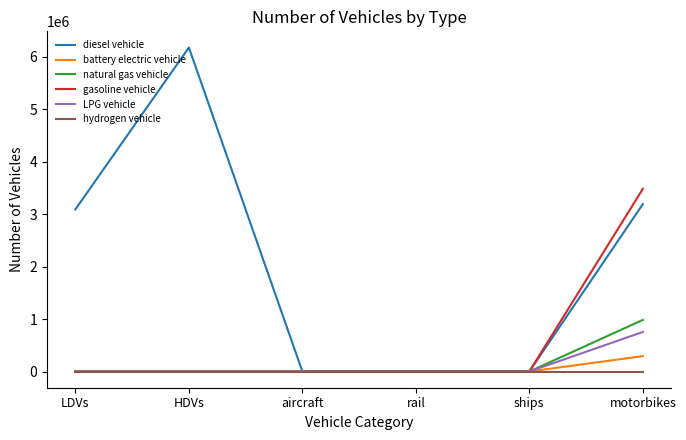

What are all the series names shown in the legend?

diesel vehicle, battery electric vehicle, natural gas vehicle, gasoline vehicle, LPG vehicle, hydrogen vehicle